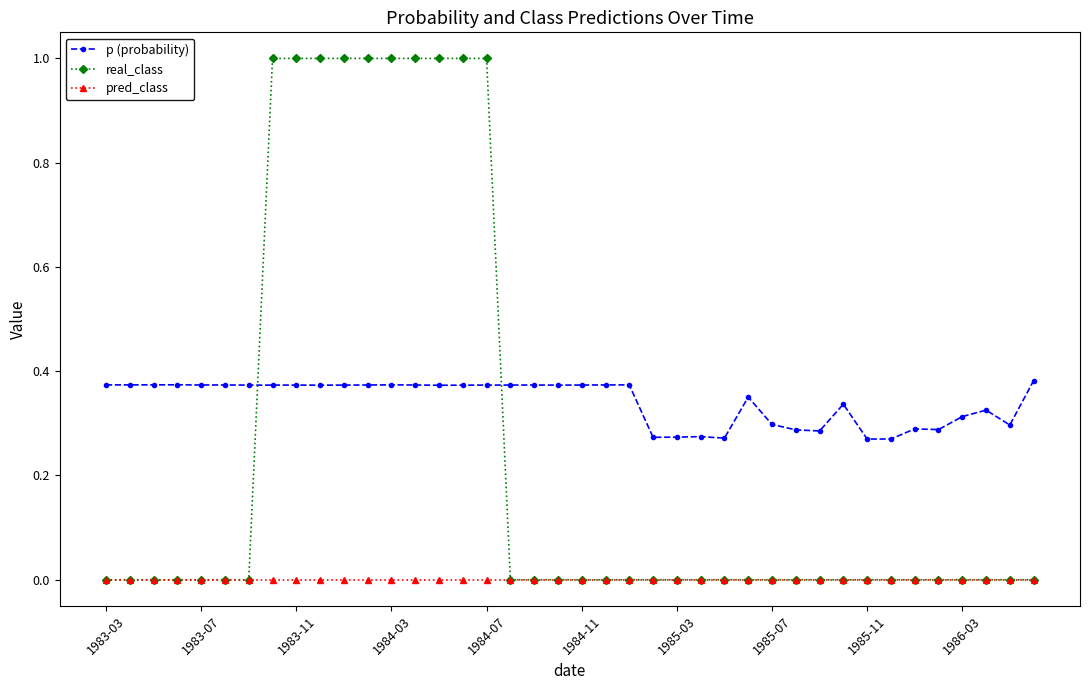

True or false: p (probability) and pred_class intersect in this chart.

False